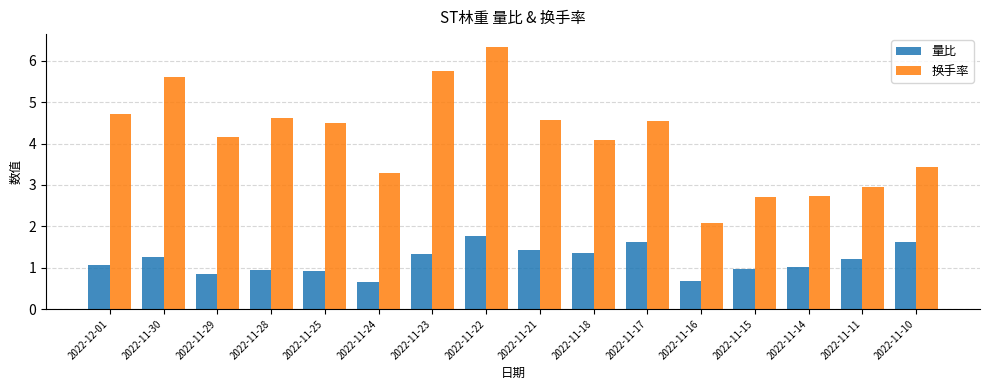

What is the difference between the maximum and minimum values in the 量比 series?

1.1